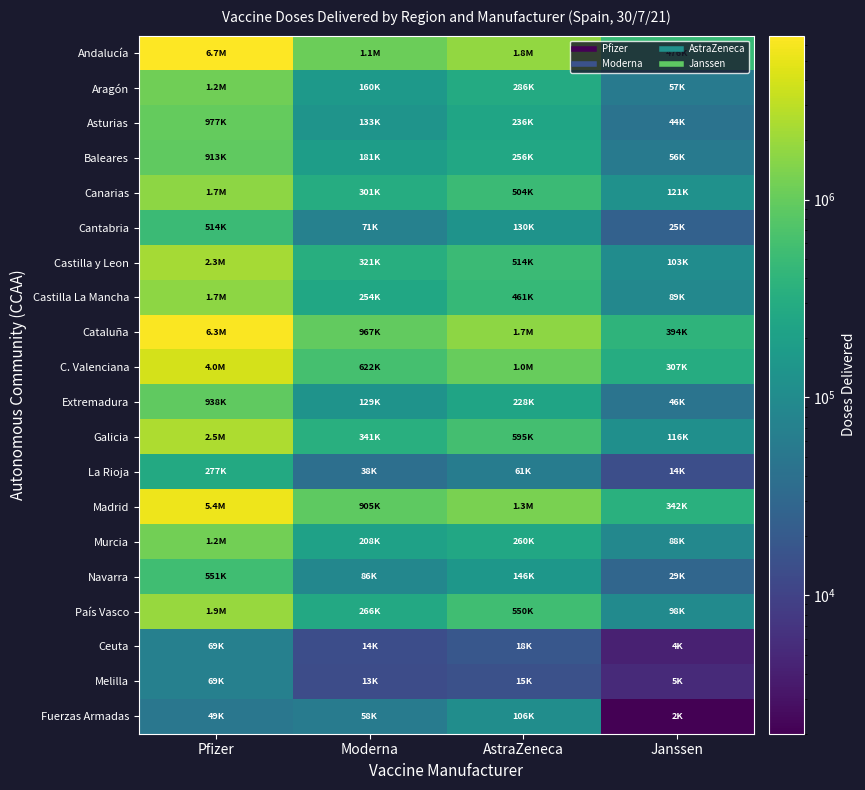

Reading left to right, transcribe all the data shown in this chart.

Andalucía: Pfizer=6728760	Moderna=1102600	AstraZeneca=1805800	Janssen=476000
Aragón: Pfizer=1166805	Moderna=159500	AstraZeneca=285700	Janssen=56900
Asturias: Pfizer=976685	Moderna=133000	AstraZeneca=235900	Janssen=43750
Baleares: Pfizer=912960	Moderna=181400	AstraZeneca=256400	Janssen=55550
Canarias: Pfizer=1689450	Moderna=300900	AstraZeneca=503700	Janssen=120900
Cantabria: Pfizer=514365	Moderna=71100	AstraZeneca=130200	Janssen=24950
Castilla y Leon: Pfizer=2288235	Moderna=320600	AstraZeneca=514400	Janssen=102850
Castilla La Mancha: Pfizer=1717425	Moderna=253800	AstraZeneca=460900	Janssen=89425
Cataluña: Pfizer=6336170	Moderna=967400	AstraZeneca=1698100	Janssen=394000
C. Valenciana: Pfizer=4048390	Moderna=622400	AstraZeneca=1009800	Janssen=307250
Extremadura: Pfizer=937835	Moderna=128800	AstraZeneca=228000	Janssen=45550
Galicia: Pfizer=2492215	Moderna=341000	AstraZeneca=595400	Janssen=116000
La Rioja: Pfizer=277355	Moderna=38400	AstraZeneca=61400	Janssen=14150
Madrid: Pfizer=5424045	Moderna=904800	AstraZeneca=1309400	Janssen=341800
Murcia: Pfizer=1201145	Moderna=207600	AstraZeneca=259900	Janssen=88100
Navarra: Pfizer=550635	Moderna=85600	AstraZeneca=145700	Janssen=28900
País Vasco: Pfizer=1918620	Moderna=265800	AstraZeneca=549600	Janssen=97800
Ceuta: Pfizer=68670	Moderna=13700	AstraZeneca=18100	Janssen=4150
Melilla: Pfizer=68670	Moderna=13400	AstraZeneca=15100	Janssen=5250
Fuerzas Armadas: Pfizer=49368	Moderna=58300	AstraZeneca=106100	Janssen=2000